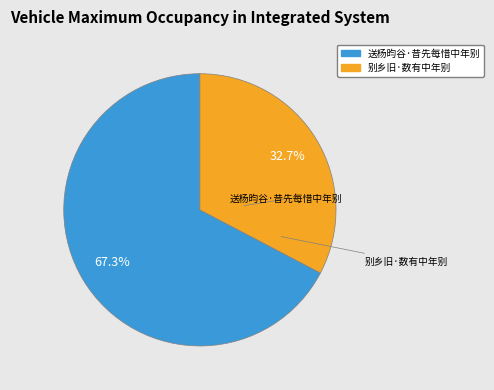

To the nearest percent, what portion does 别乡旧·数有中年别 represent?

33%